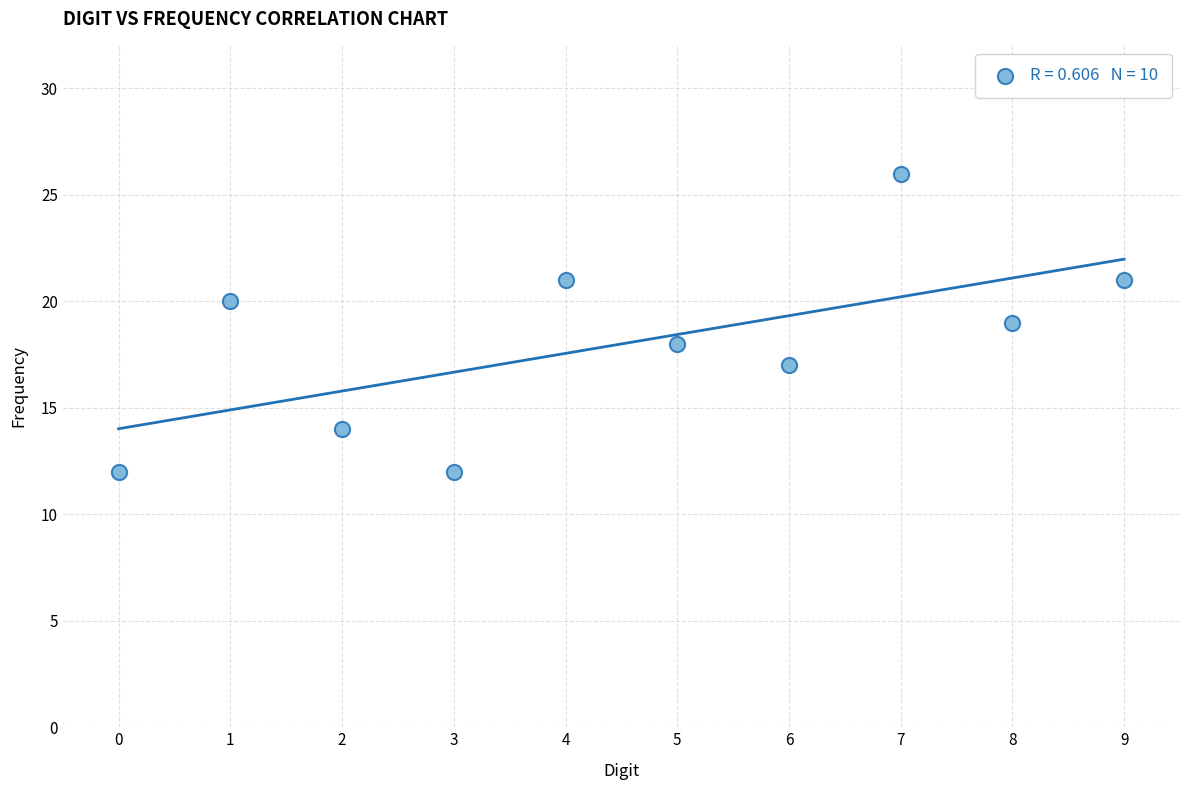

What is the range of Y values (max minus min)?

14